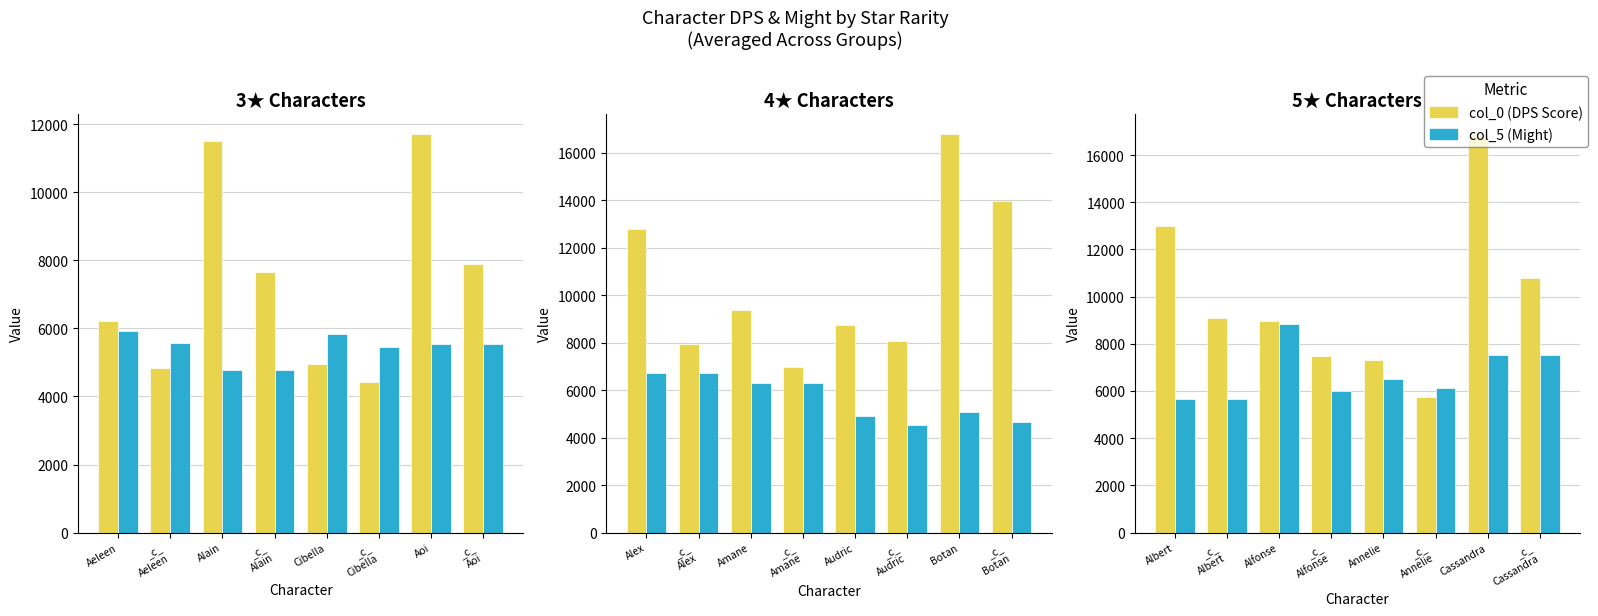

What is the difference between the maximum and minimum values in the col_5 (Might) series?

3196